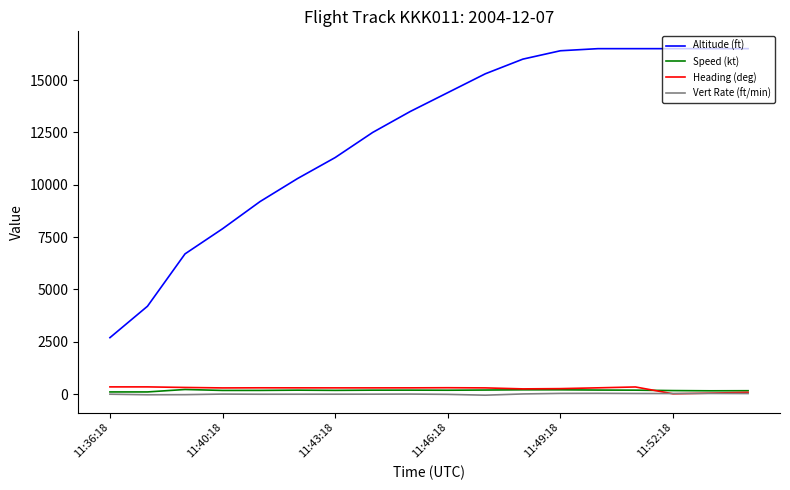

True or false: Vert Rate (ft/min) and Altitude (ft) cross at least once.

False